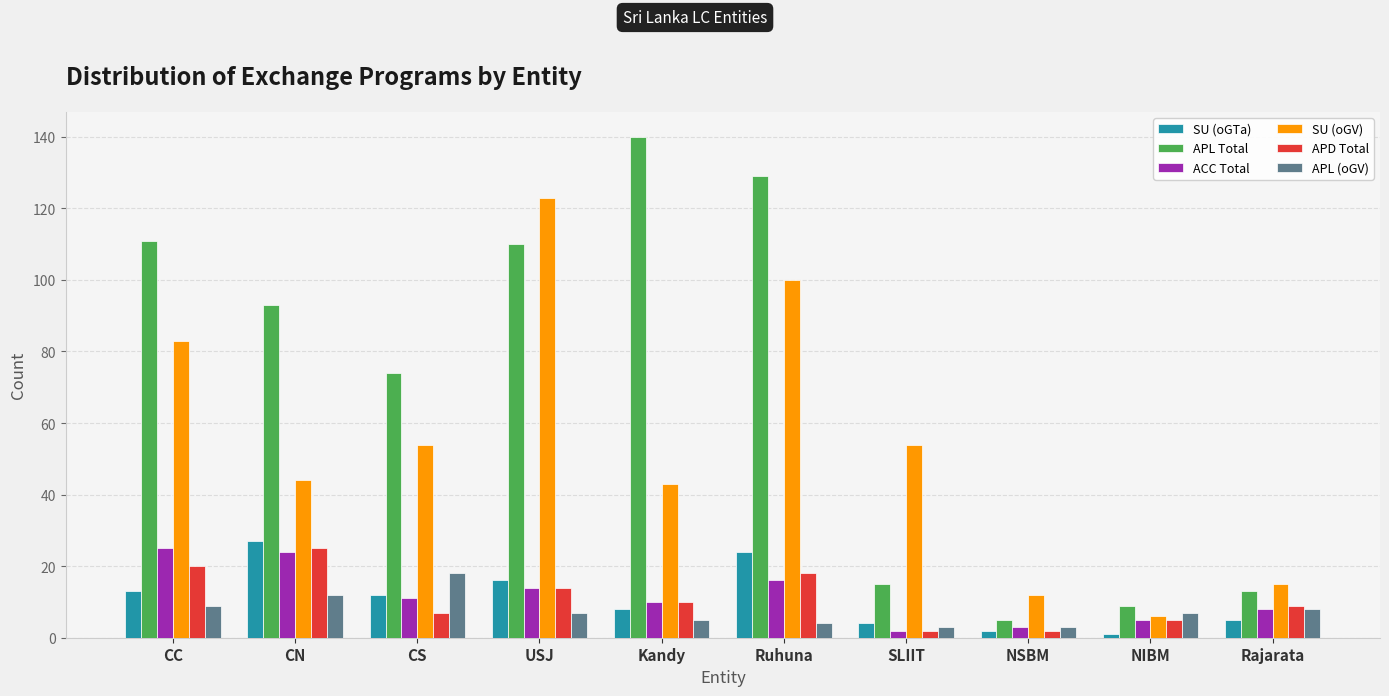

Reading left to right, what are all the values shown in this chart?

SU (oGTa): CC=13	CN=27	CS=12	USJ=16	Kandy=8	Ruhuna=24	SLIIT=4	NSBM=2	NIBM=1	Rajarata=5
APL Total: CC=111	CN=93	CS=74	USJ=110	Kandy=140	Ruhuna=129	SLIIT=15	NSBM=5	NIBM=9	Rajarata=13
ACC Total: CC=25	CN=24	CS=11	USJ=14	Kandy=10	Ruhuna=16	SLIIT=2	NSBM=3	NIBM=5	Rajarata=8
SU (oGV): CC=83	CN=44	CS=54	USJ=123	Kandy=43	Ruhuna=100	SLIIT=54	NSBM=12	NIBM=6	Rajarata=15
APD Total: CC=20	CN=25	CS=7	USJ=14	Kandy=10	Ruhuna=18	SLIIT=2	NSBM=2	NIBM=5	Rajarata=9
APL (oGV): CC=9	CN=12	CS=18	USJ=7	Kandy=5	Ruhuna=4	SLIIT=3	NSBM=3	NIBM=7	Rajarata=8